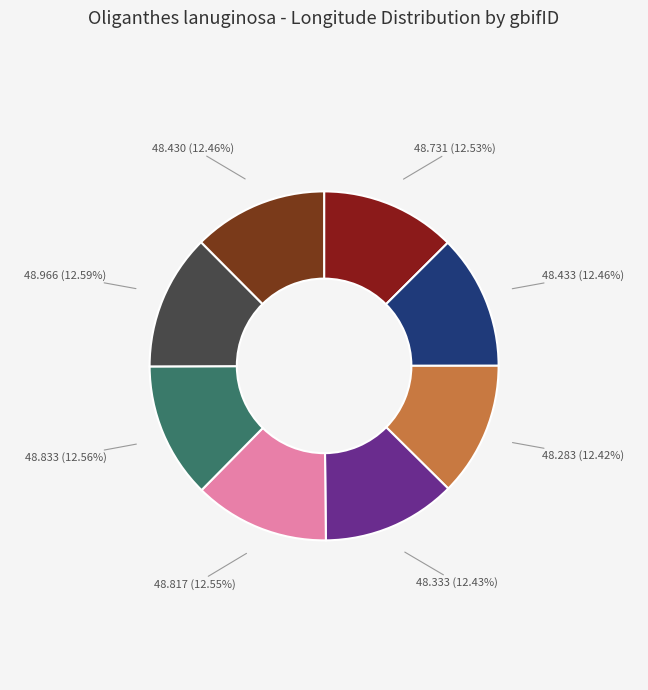

Is there any slice that represents more than half of the pie?

No